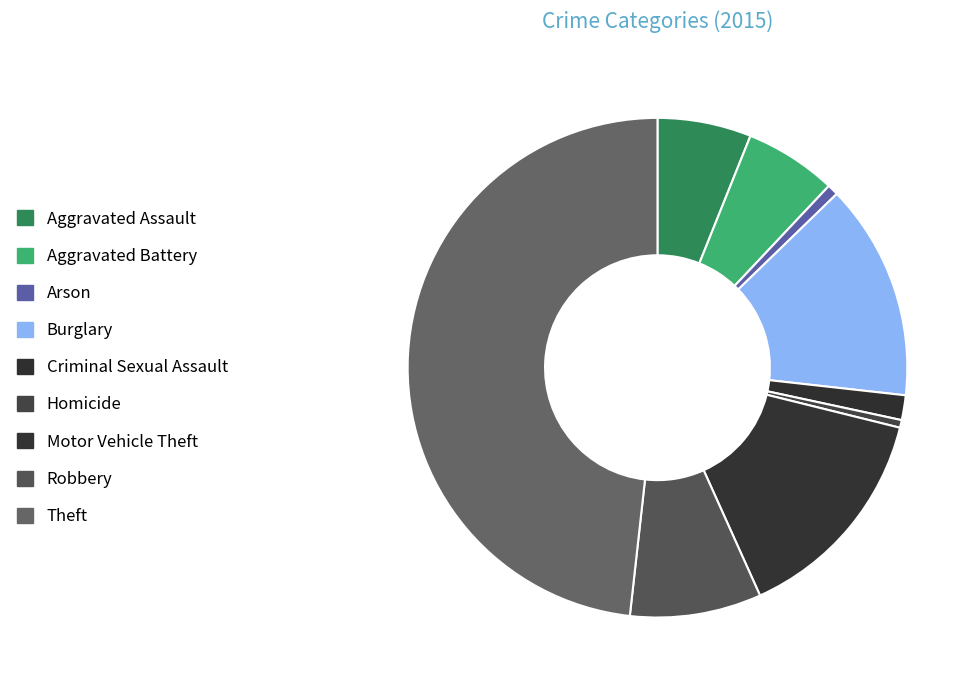

To the nearest percent, what percentage of the pie is Motor Vehicle Theft?

14%